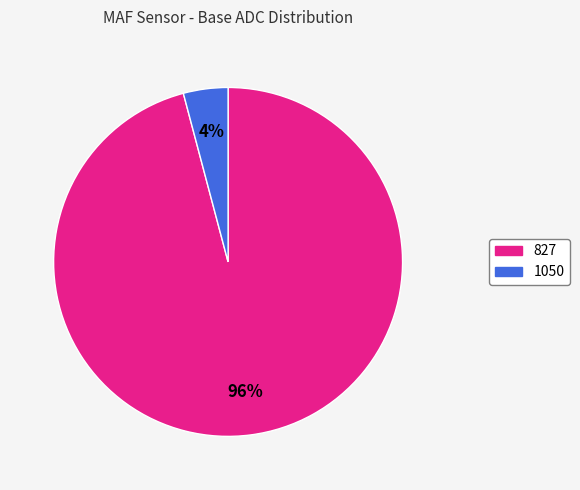

Combined, do 1050 and 827 account for over 50%?

Yes